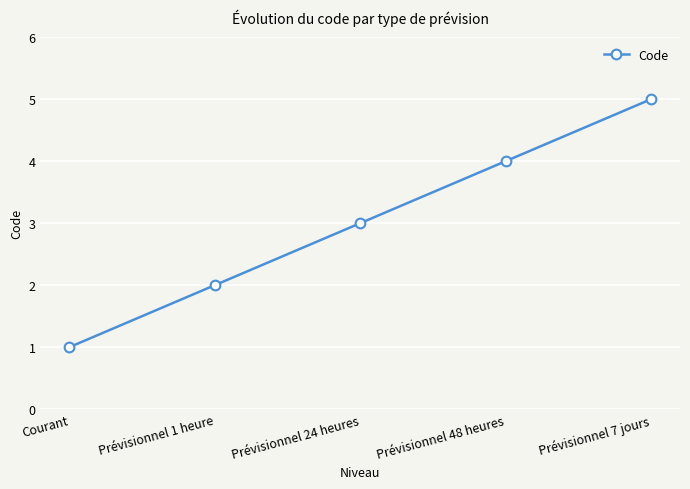

What position from the left is Prévisionnel 48 heures?

4